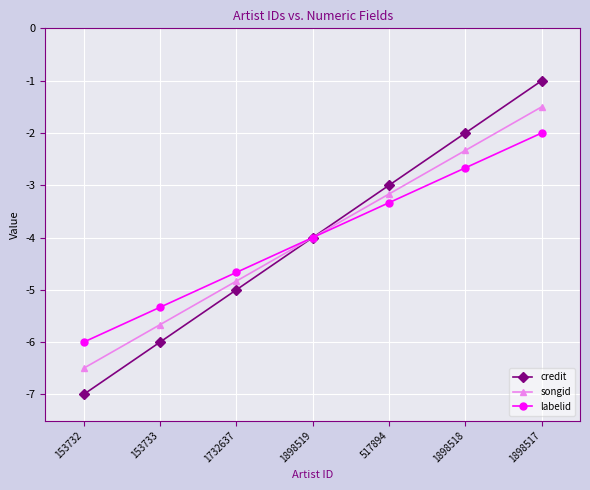

What is the difference between the credit values at 1898517 and 153732?

6.0